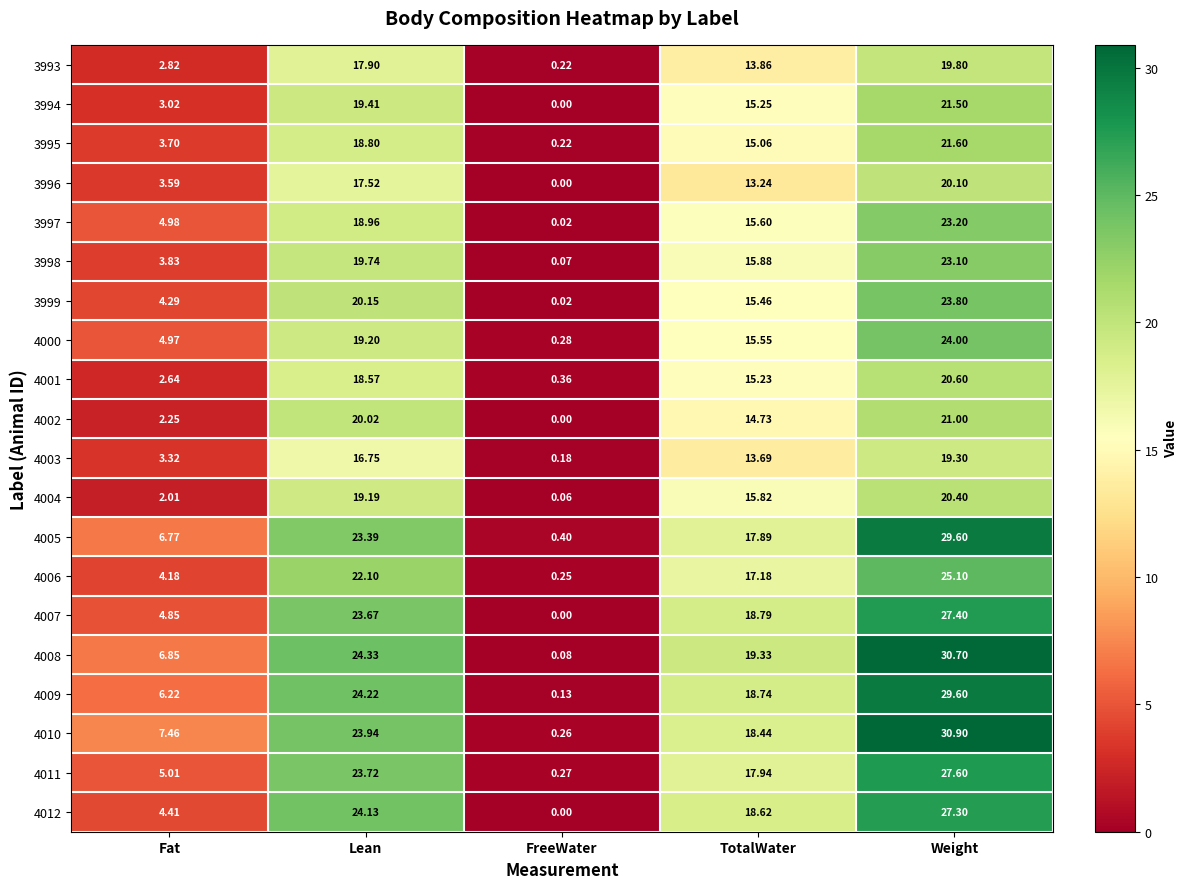

Is the value of 4010 at Fat greater than the value of 4002 at TotalWater?

No